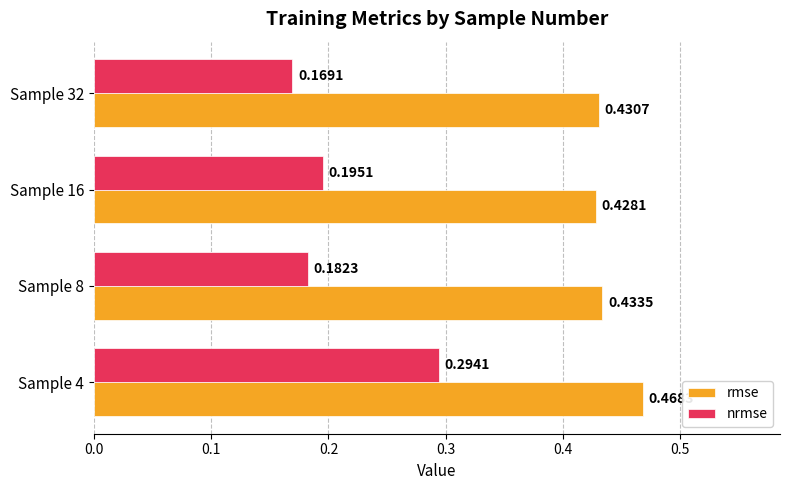

Which category has the lowest value across all series?

Sample 32